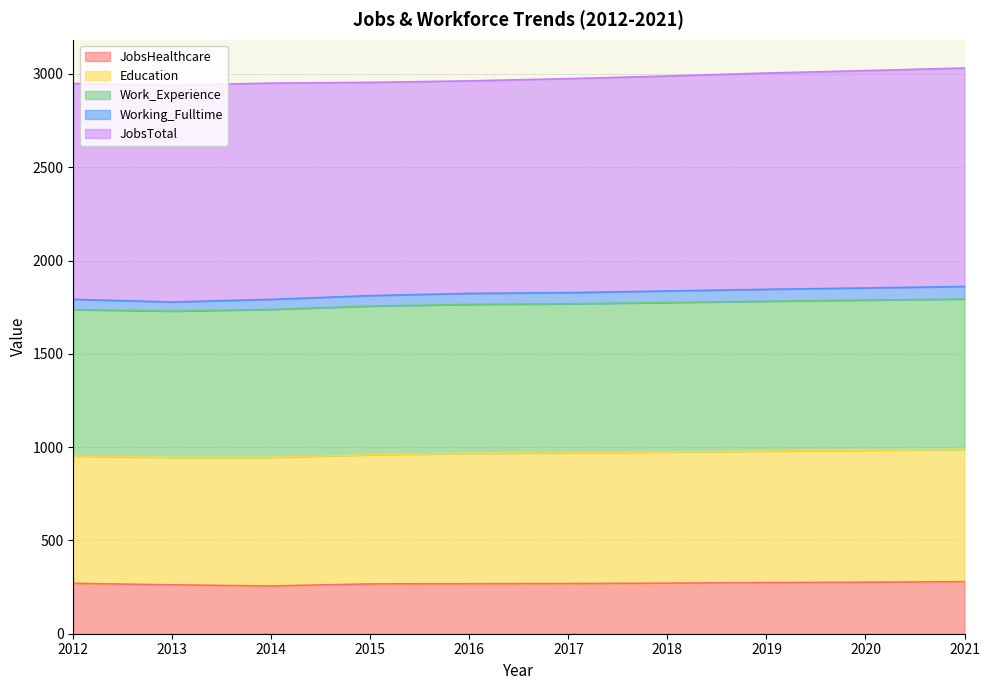

At how many categories does at least one series exceed 1549?

10